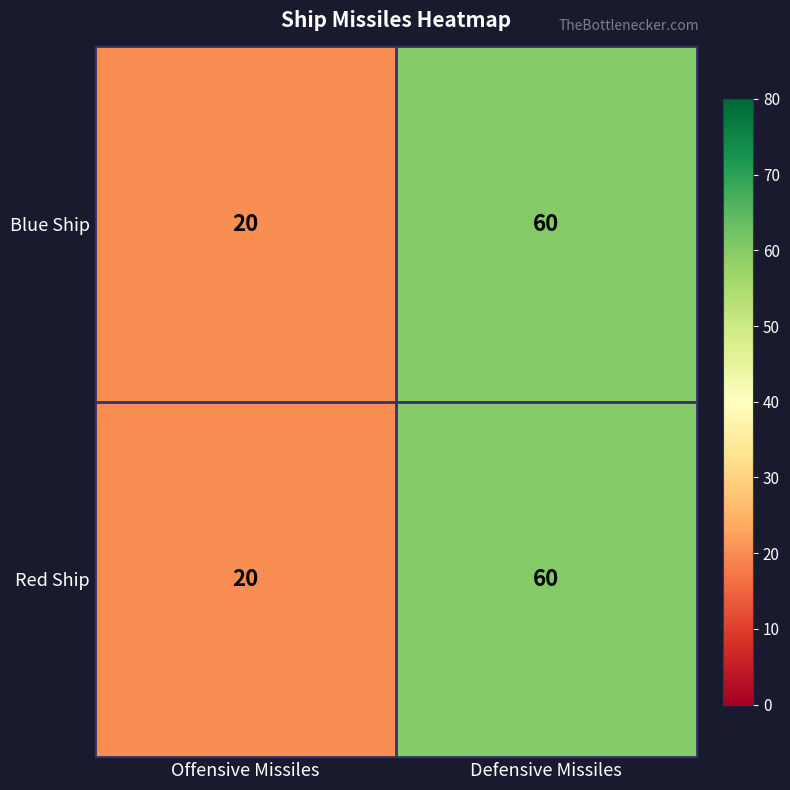

Is it true that Blue Ship equals 20 at Offensive Missiles?

True